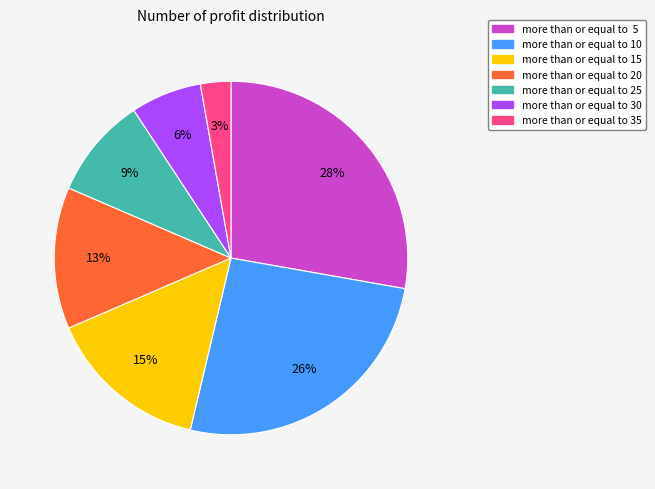

Rank the categories by value from lowest to highest.

more than or equal to 35, more than or equal to 30, more than or equal to 25, more than or equal to 20, more than or equal to 15, more than or equal to 10, more than or equal to 5